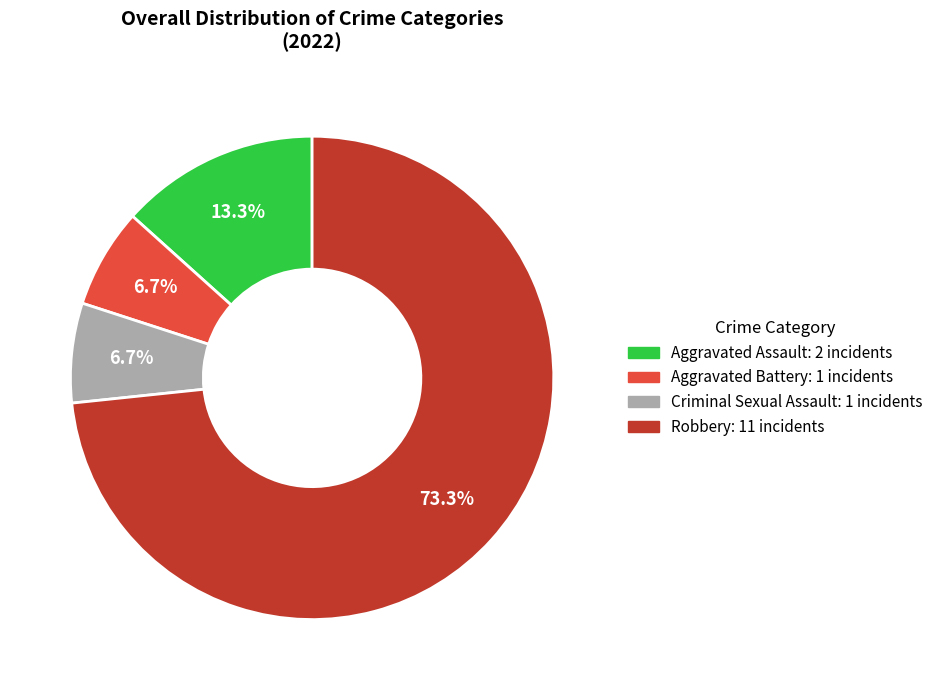

Between Robbery and Aggravated Battery, which is larger?

Robbery